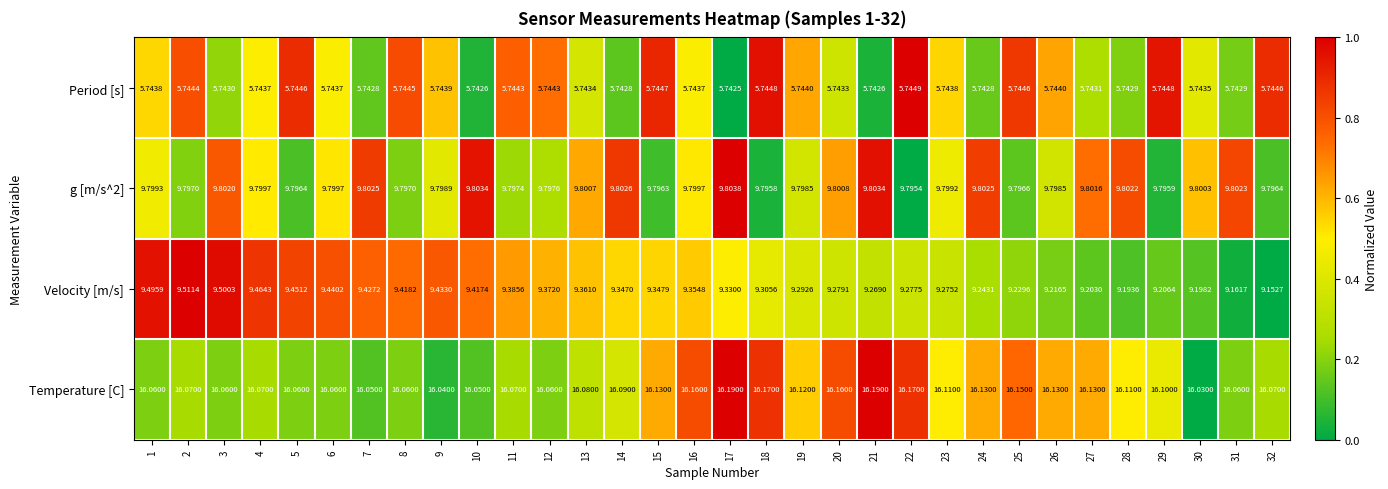

Which series has the widest spread of values?

Velocity [m/s]